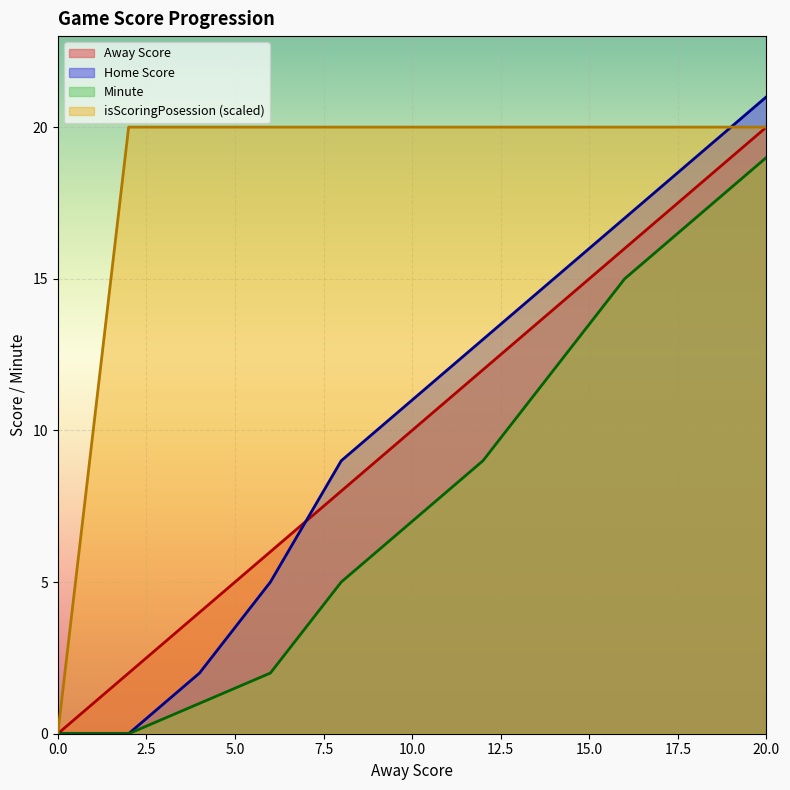

True or false: Minute has more than 2 interior local peaks.

False